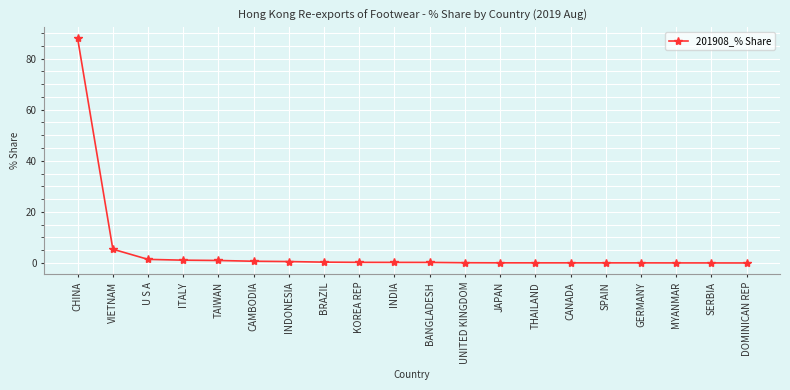

What is the difference between the maximum and minimum values?

87.9